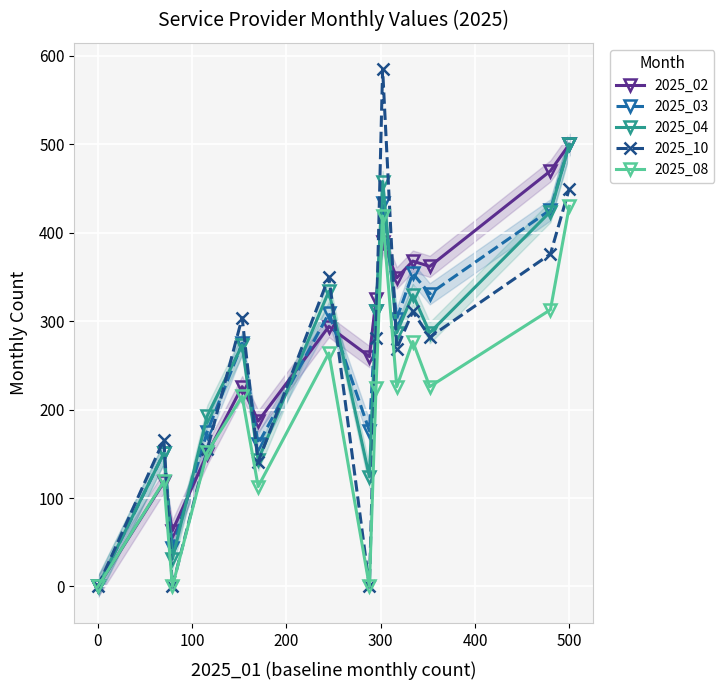

True or false: 2025_04 has more than 0 interior local peaks.

True